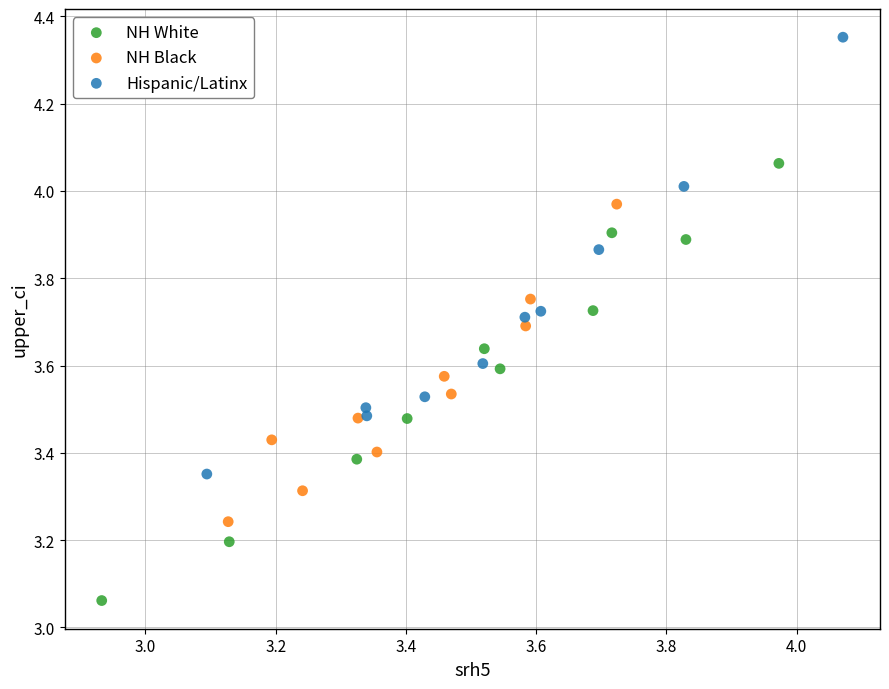

Which series contains the lowest Y value?

NH White